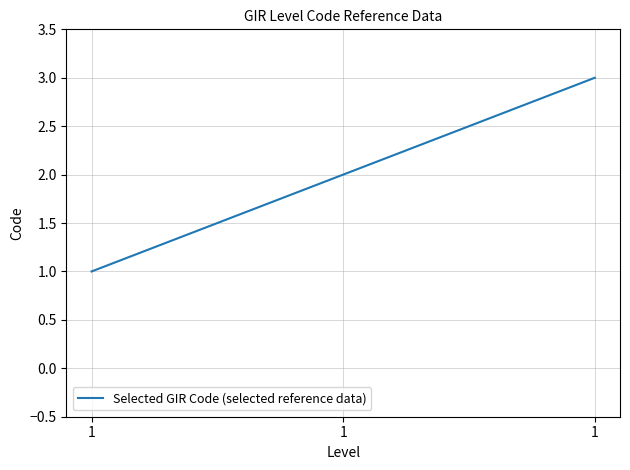

Count the number of data series in this chart.

1